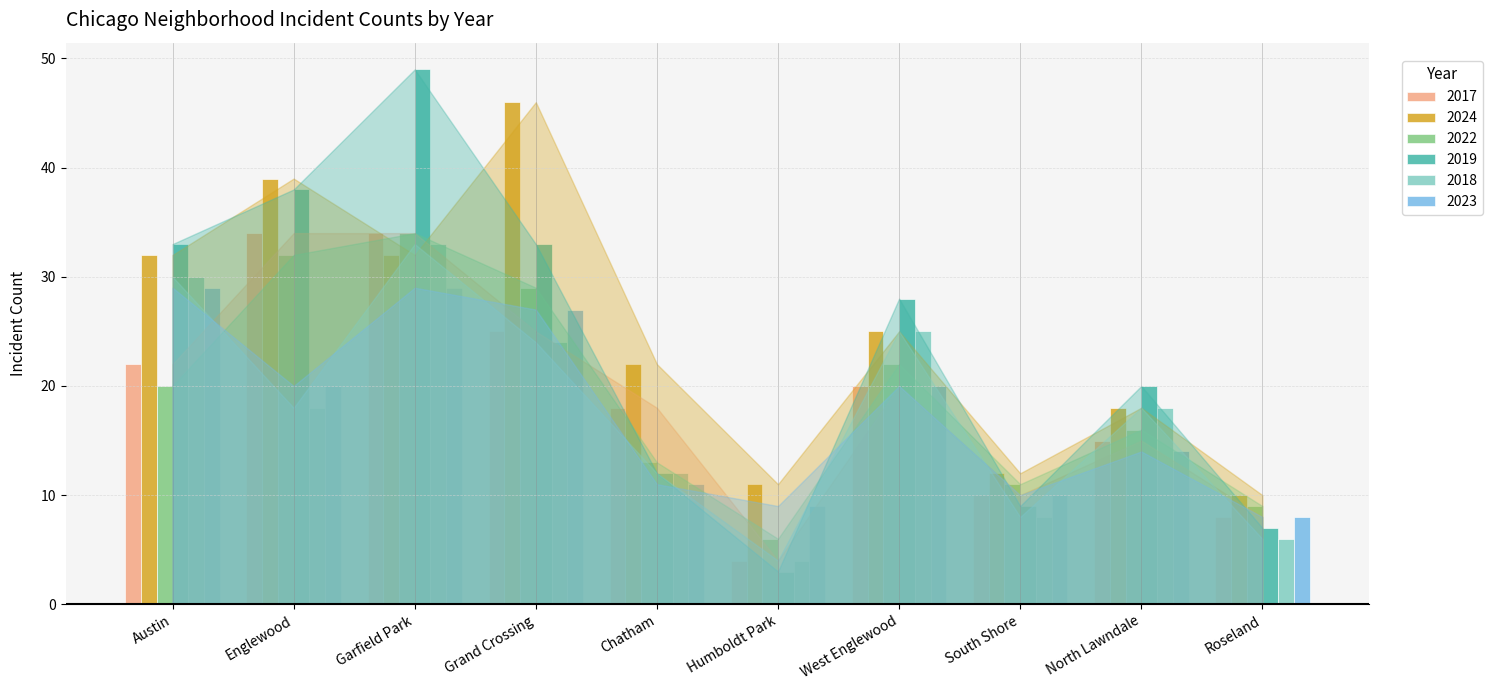

The value of 2024 at Grand Crossing is 75. True or false?

False